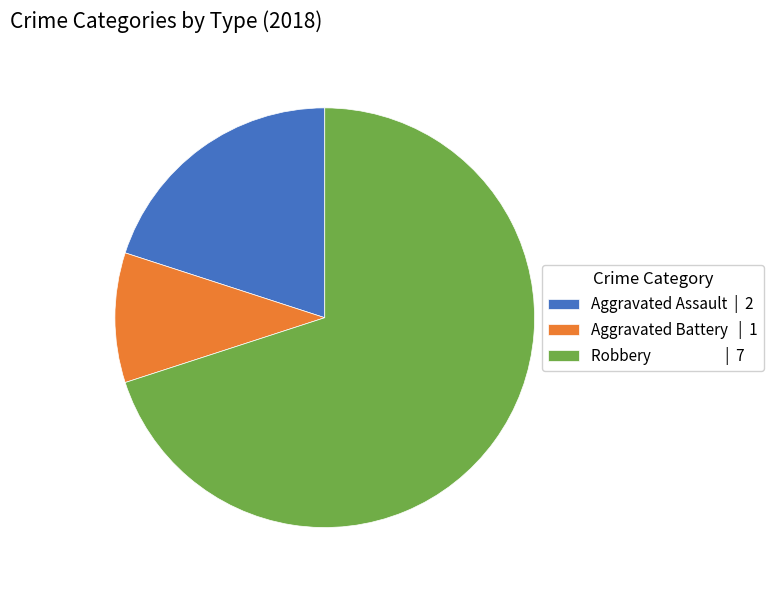

Which slice represents more than half of the pie?

Robbery | 7